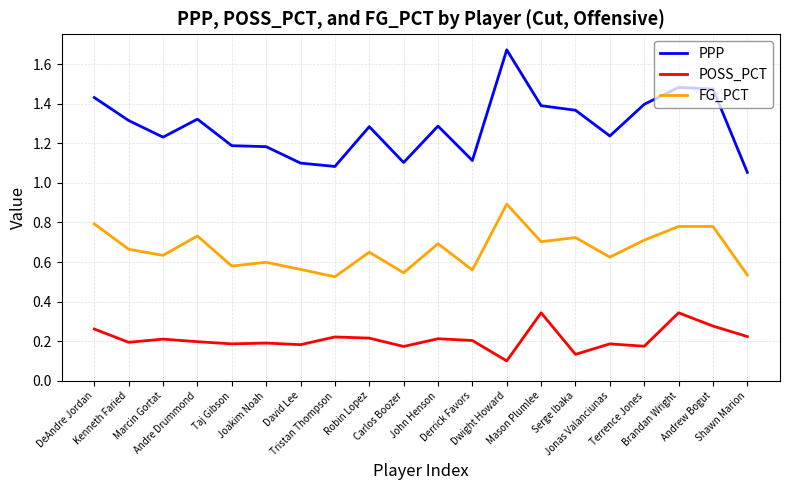

Which label corresponds to the smallest value in the chart?

Dwight Howard